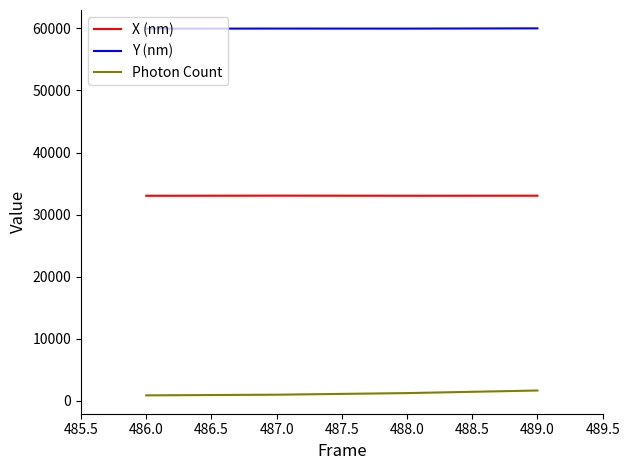

At which label does X (nm) first exceed 33035?

487.0